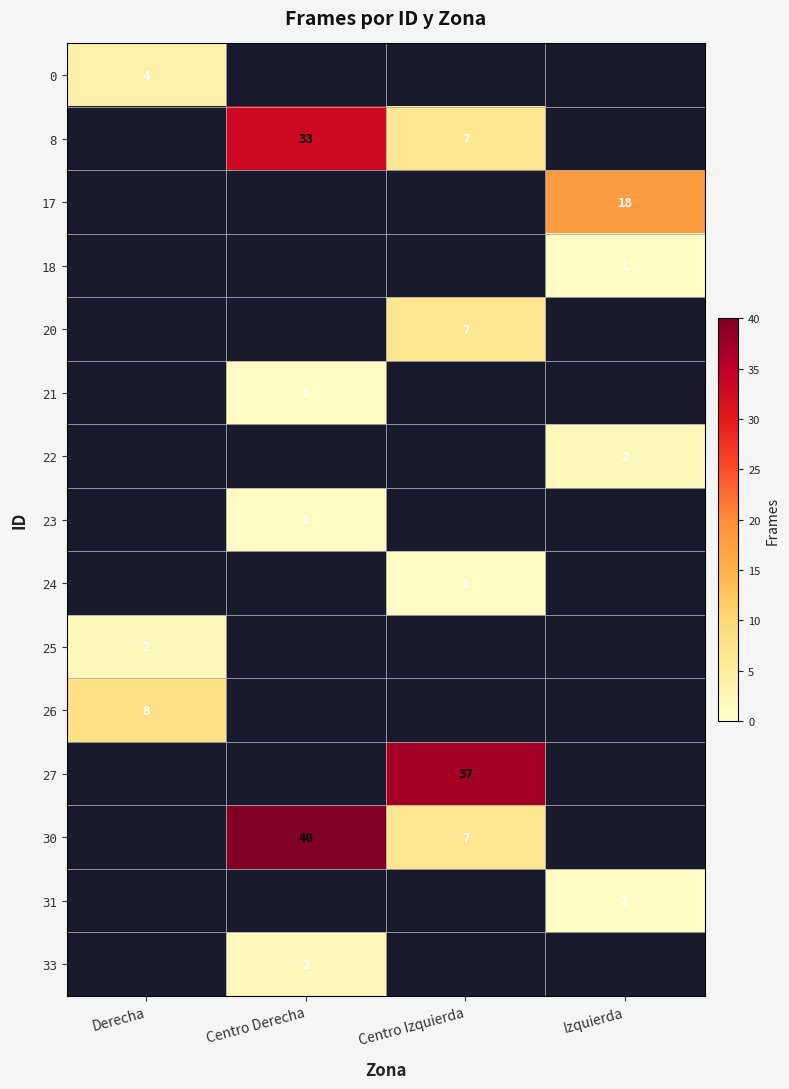

How many data points does each series have?

4